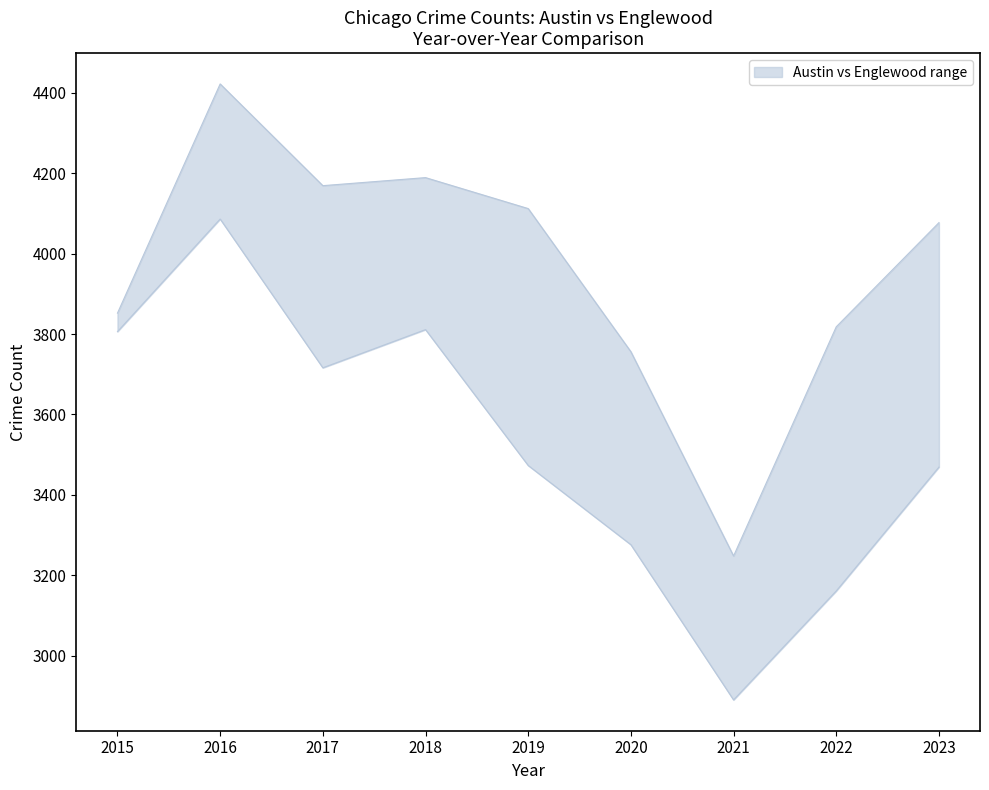

List the series in order of their overall mean, lowest first.

lower, upper